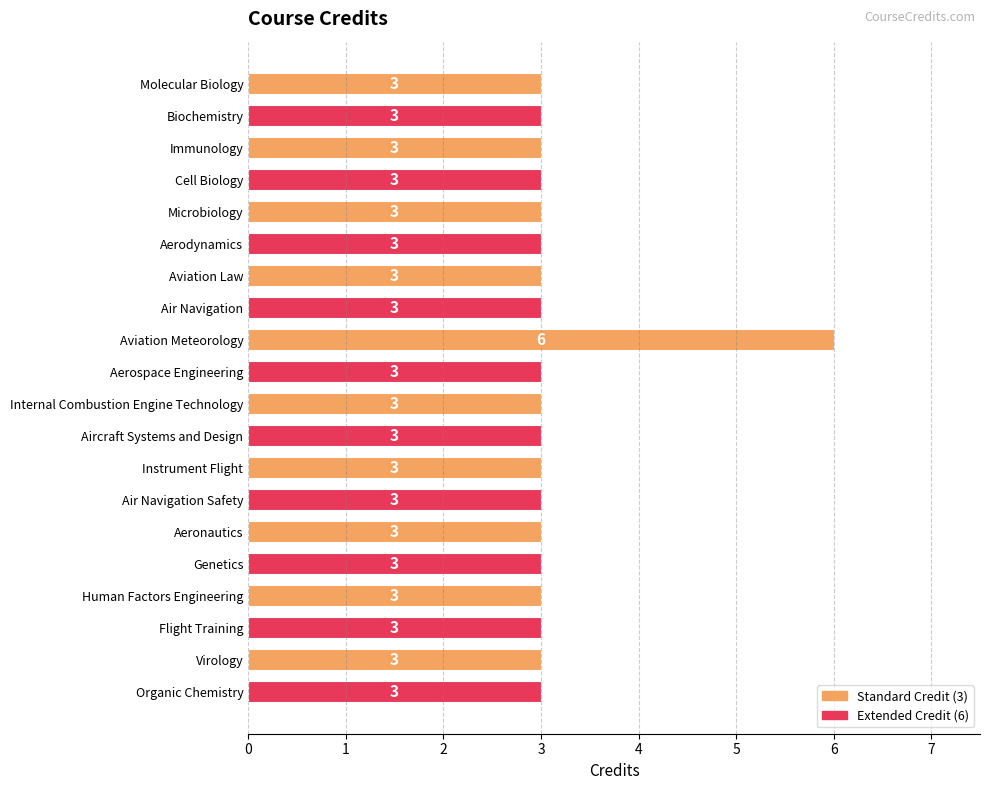

What is the ratio of the value at Aircraft Systems and Design to the value at Aviation Meteorology?

0.5